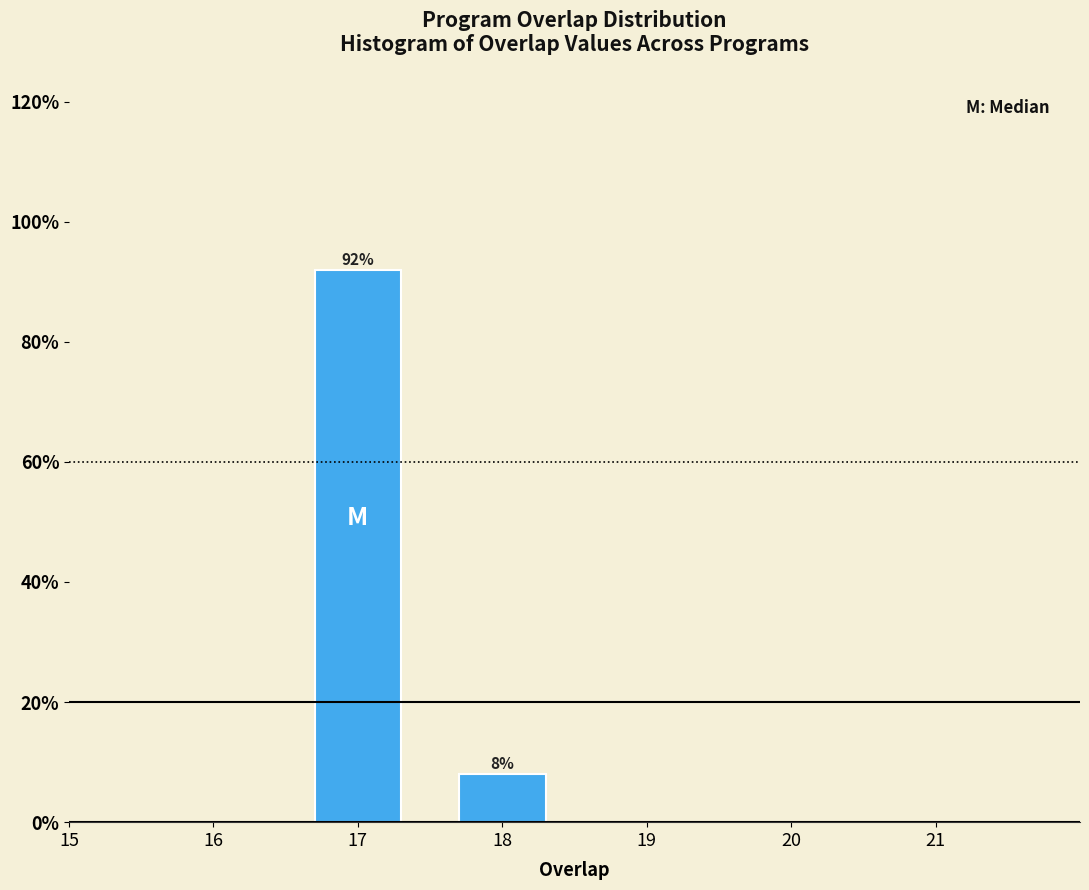

Reading left to right, extract all data points from this chart.

92	8